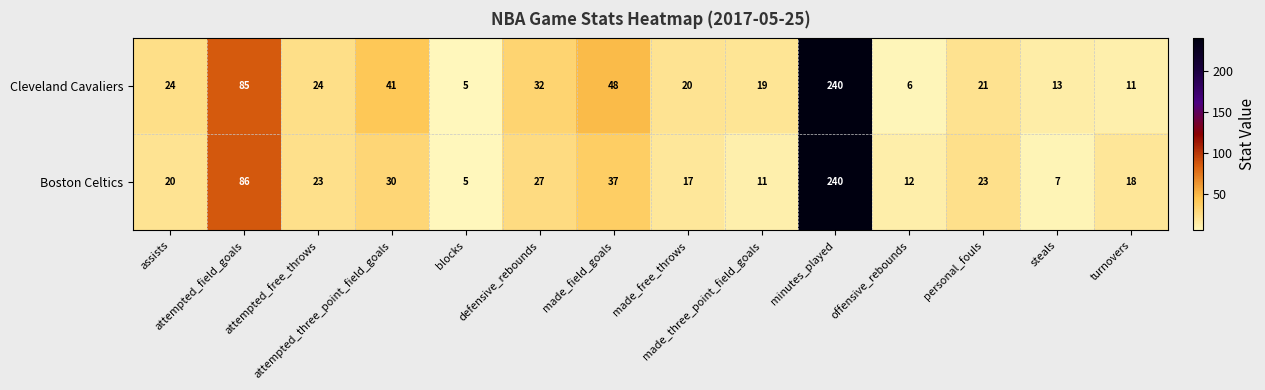

What is the sum of all Boston Celtics values?

556